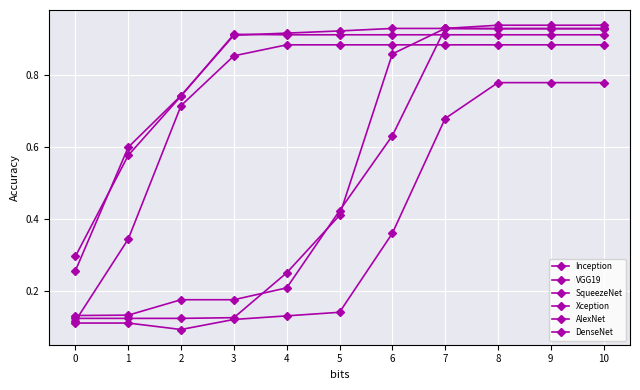

Which category has the highest value in the DenseNet series?

3